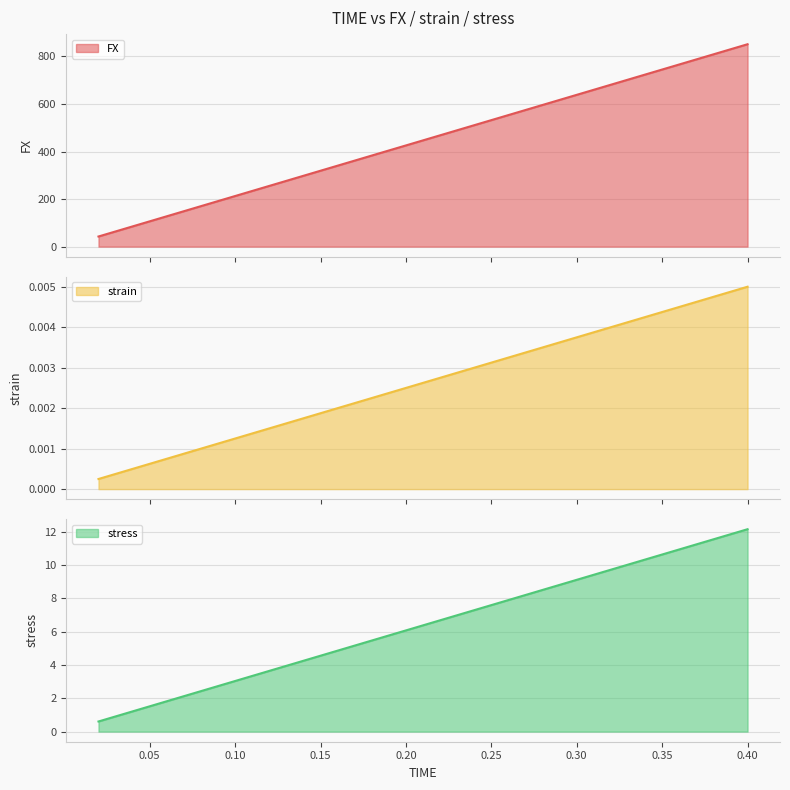

Count the number of categories in the chart.

20